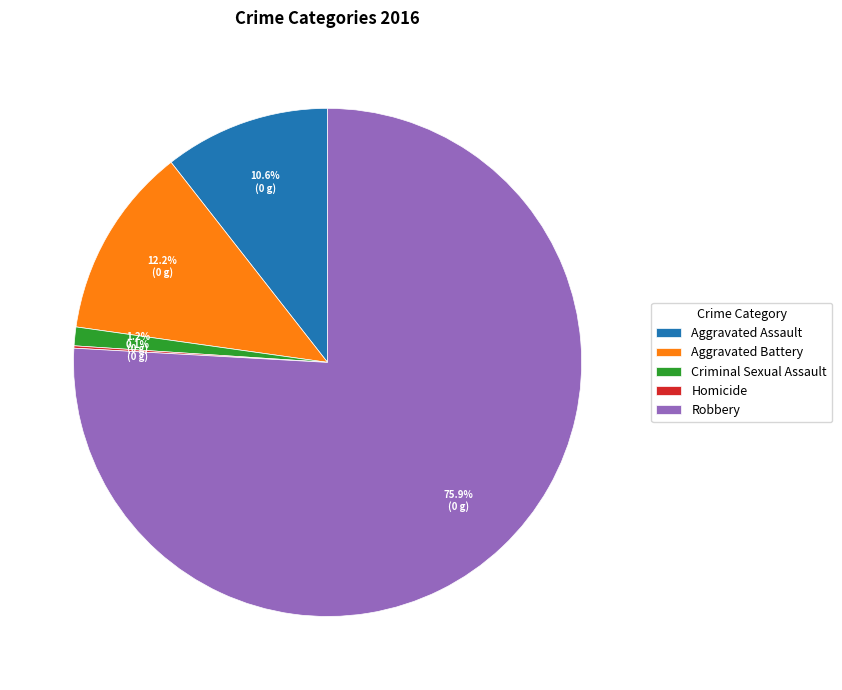

To the nearest percent, what portion does Aggravated Assault represent?

11%